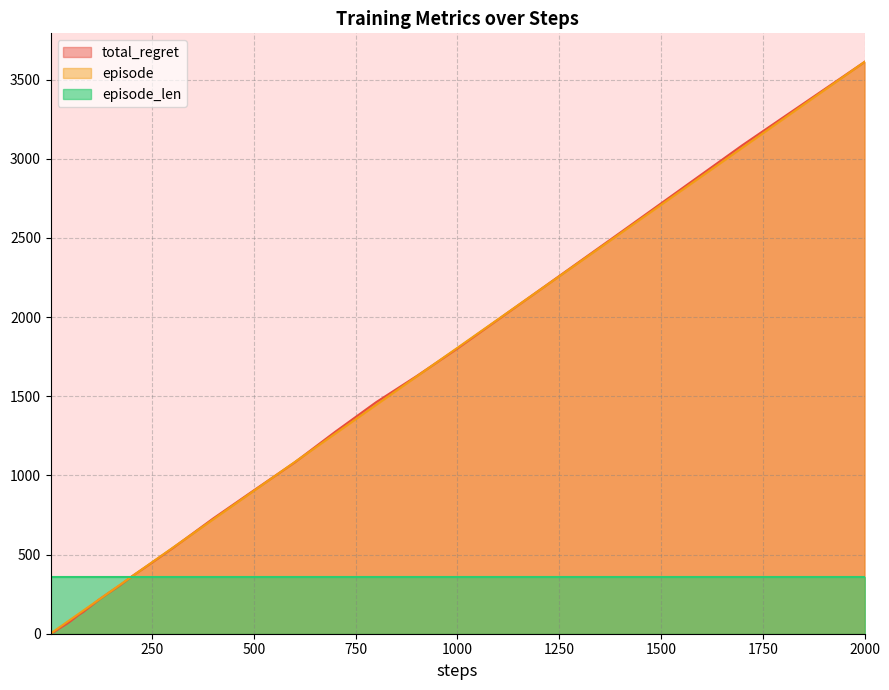

At which category is the sum across all series the highest?

2000